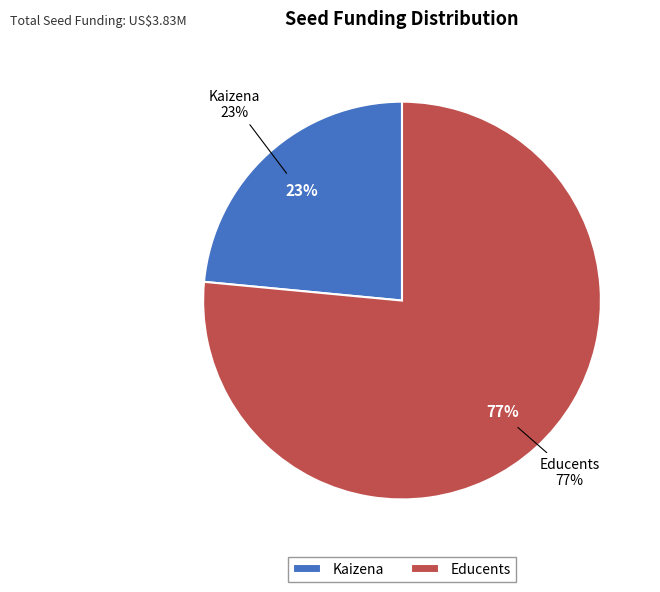

To the nearest percent, what percentage of the pie is Educents?

77%